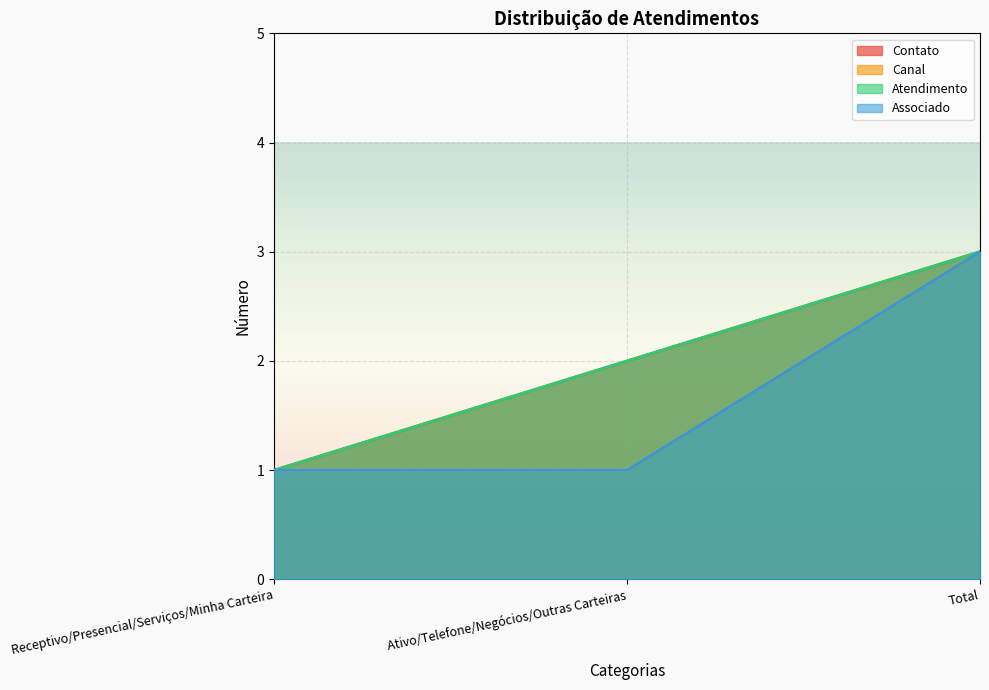

Which series changed the most between Ativo/Telefone/Negócios/Outras Carteiras and Total?

Canal